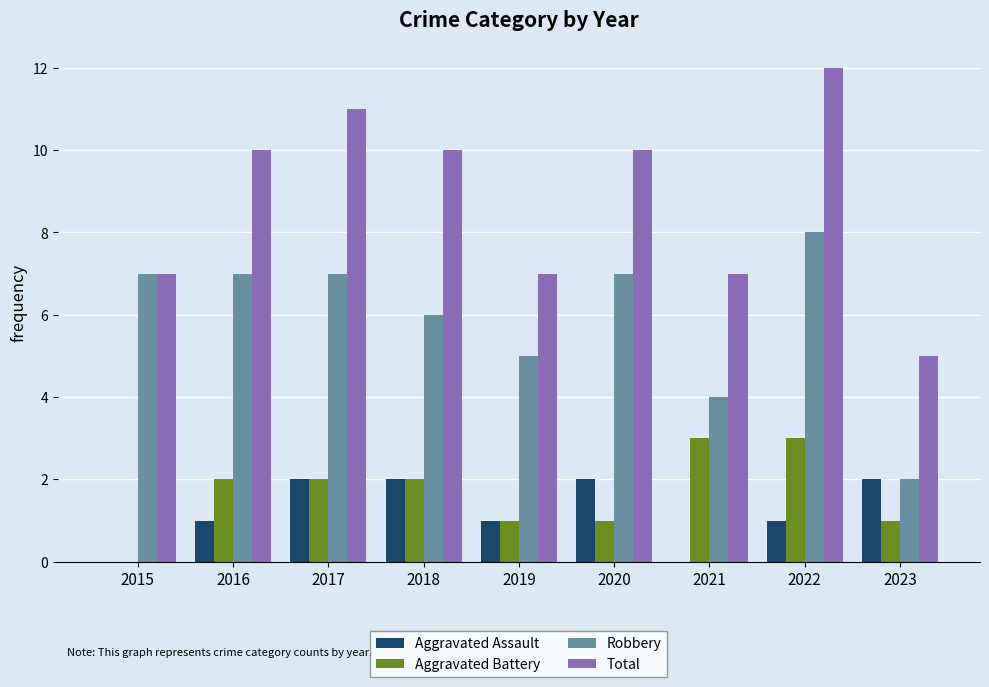

At which category is the sum across all series the highest?

2022